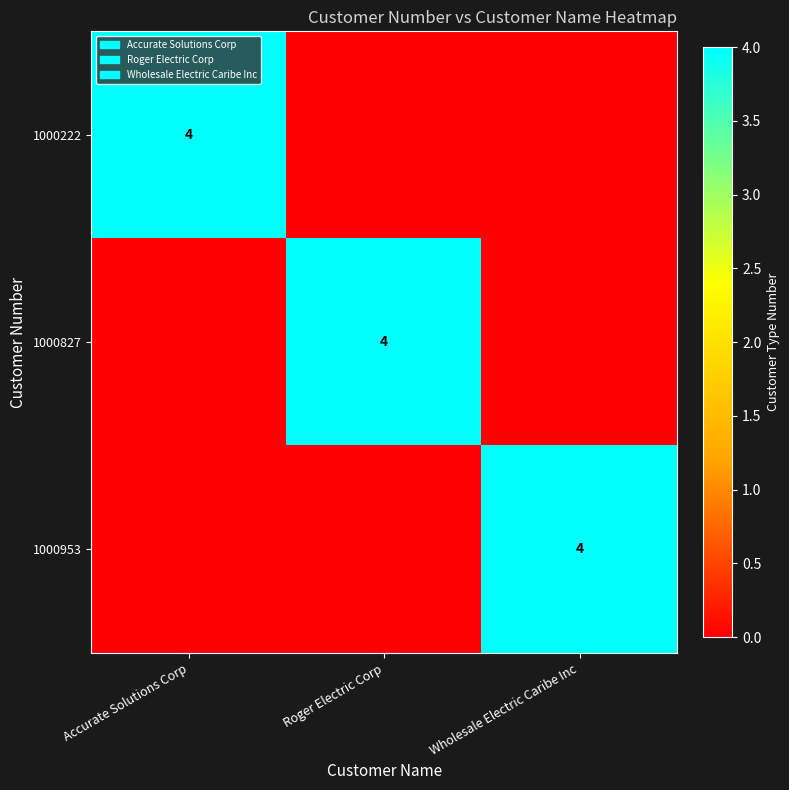

List the series in order of their peak value, lowest first.

1000222, 1000827, 1000953